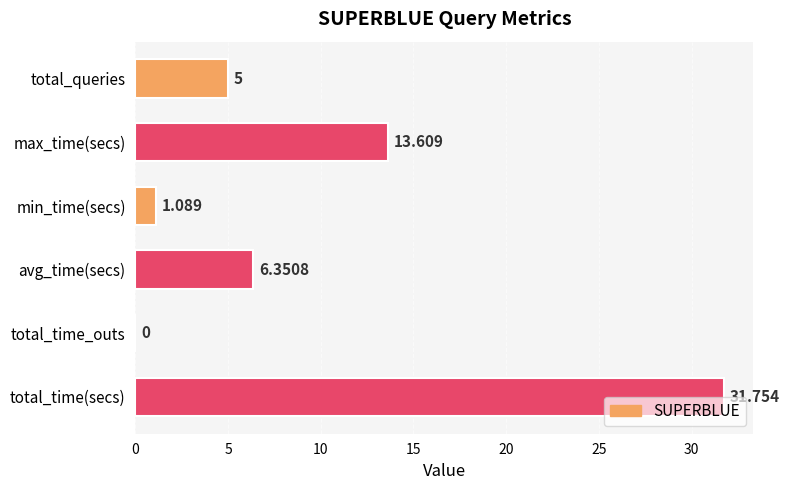

Which has a higher value, total_time(secs) or min_time(secs)?

total_time(secs)